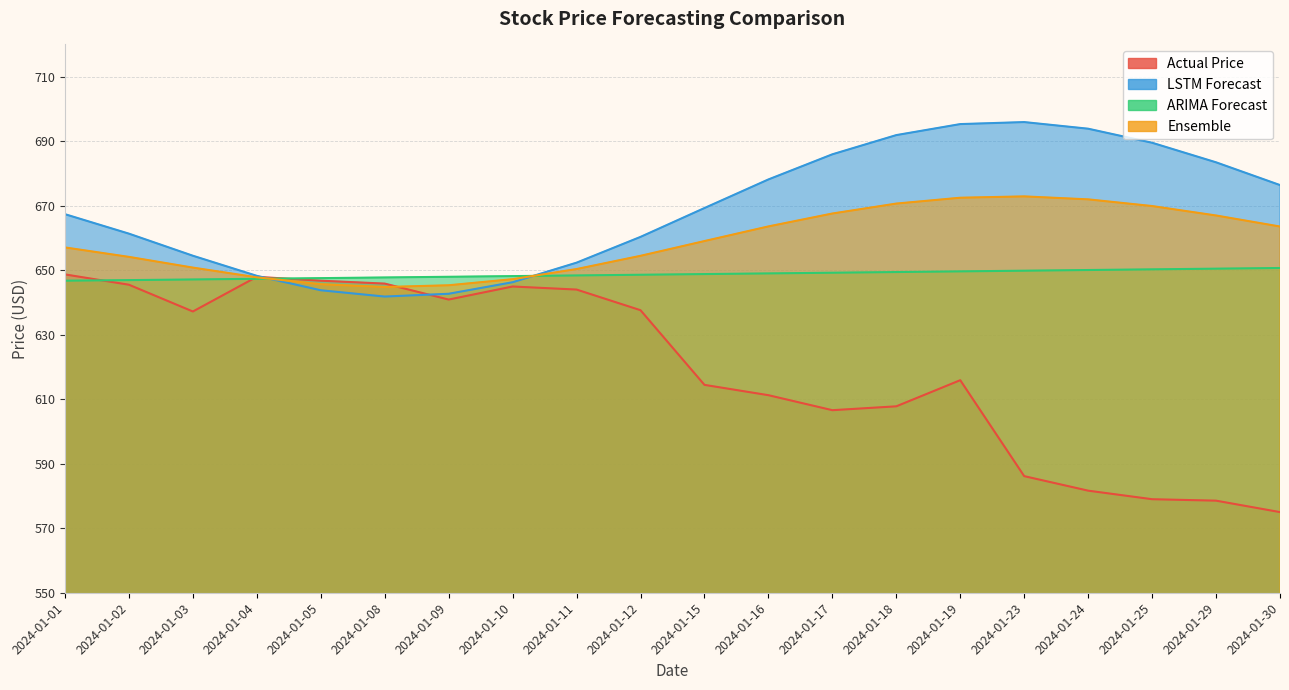

Which category has the highest value in the LSTM Forecast series?

2024-01-23